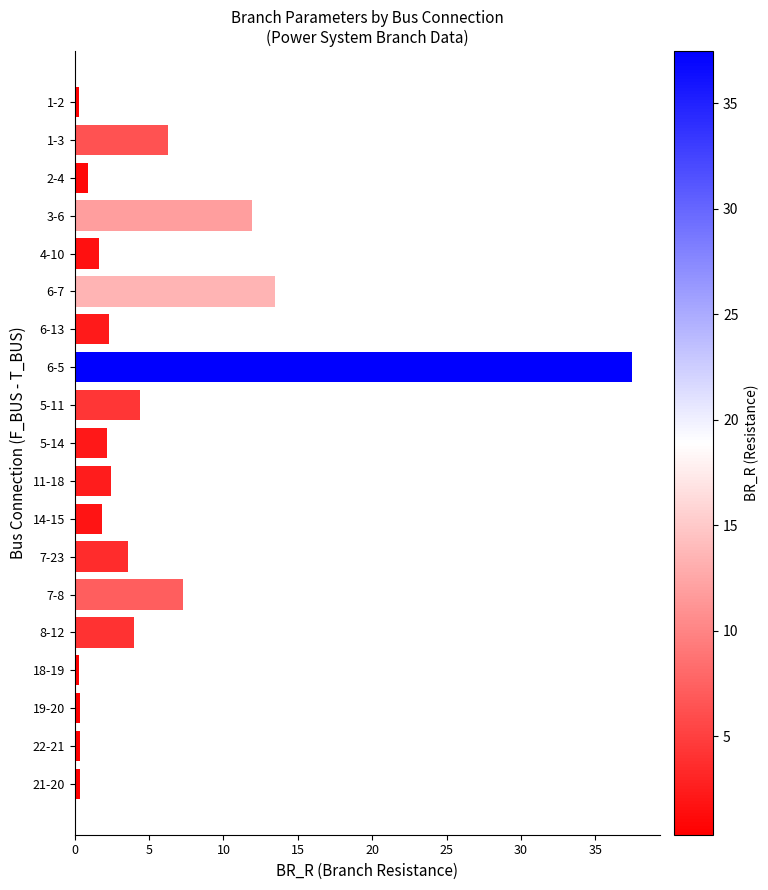

What is the label of the 12th bar from the bottom?

6-5